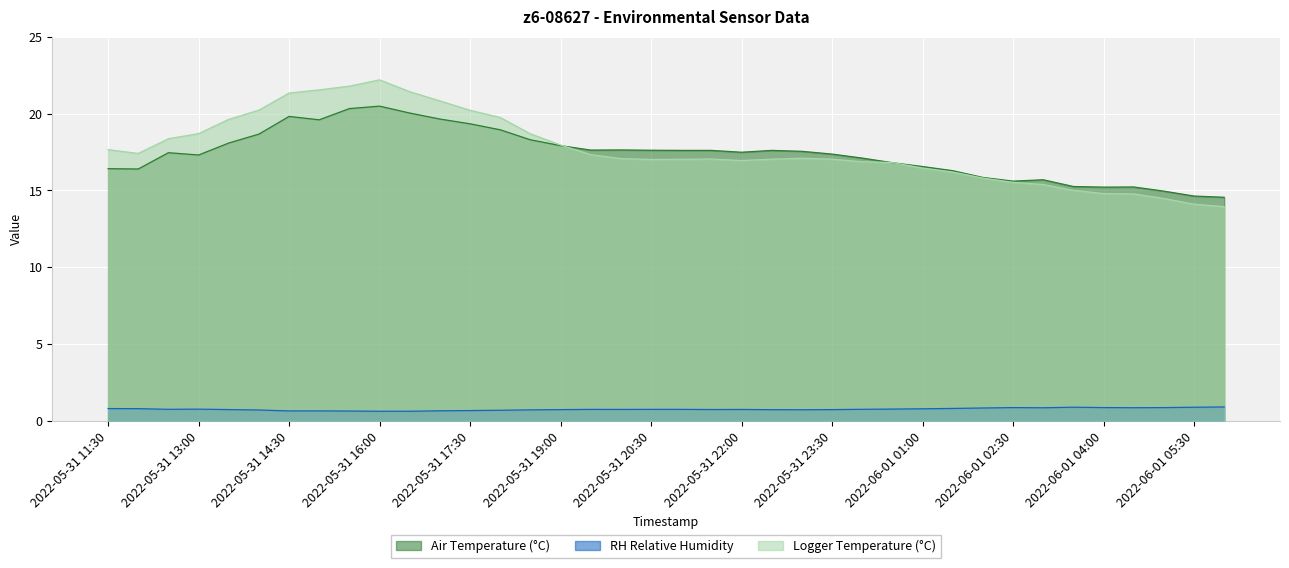

What is the label of the 38th point from the right?

2022-05-31 11:30